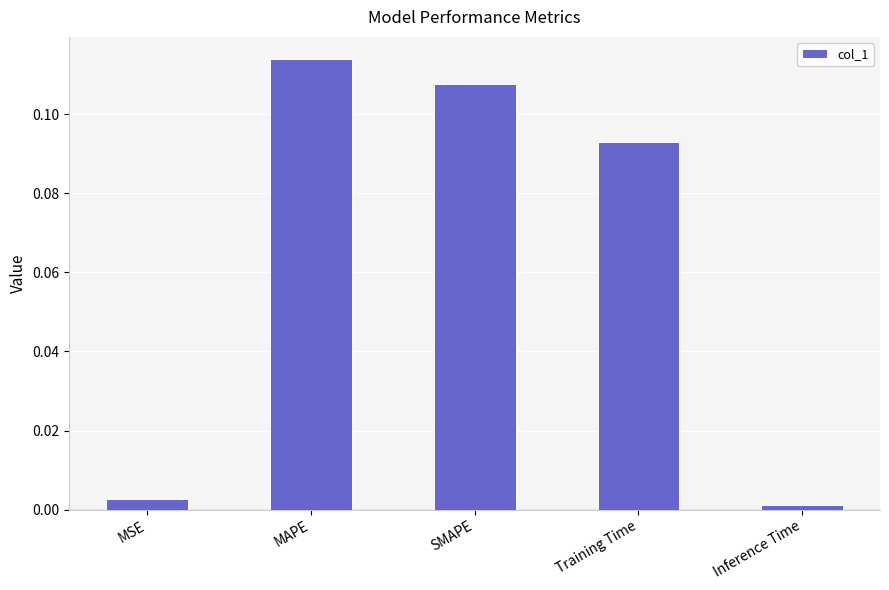

What is the label of the 5th bar from the right?

MSE